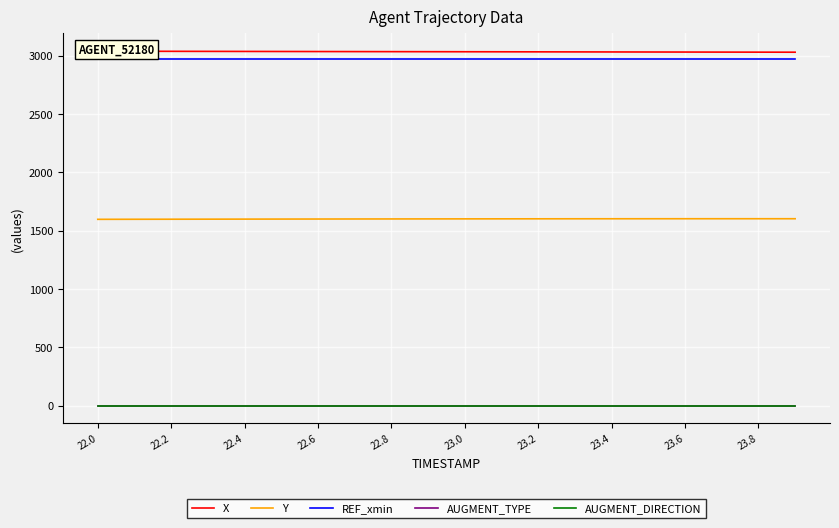

True or false: Y and AUGMENT_DIRECTION cross at least once.

False